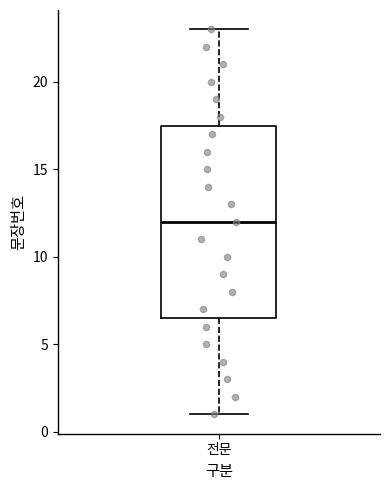

Where does the lower whisker of the box for 전문 end on the y-axis? The values are not printed on the chart, so give them approximately, as read against the axis.

1.0